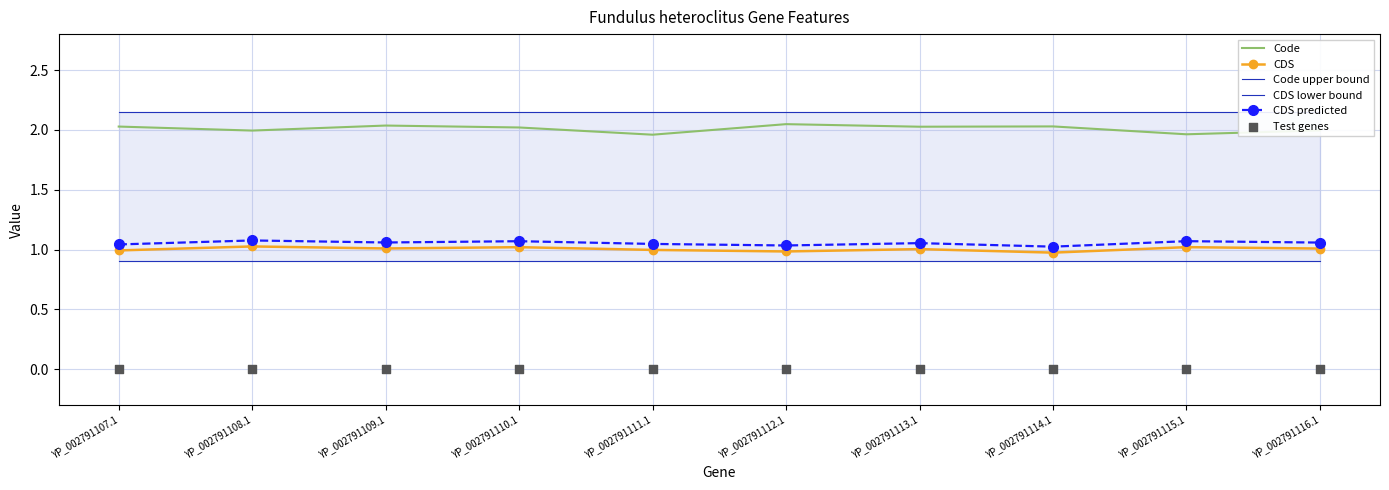

Which series has the largest Y range (max minus min)?

Code